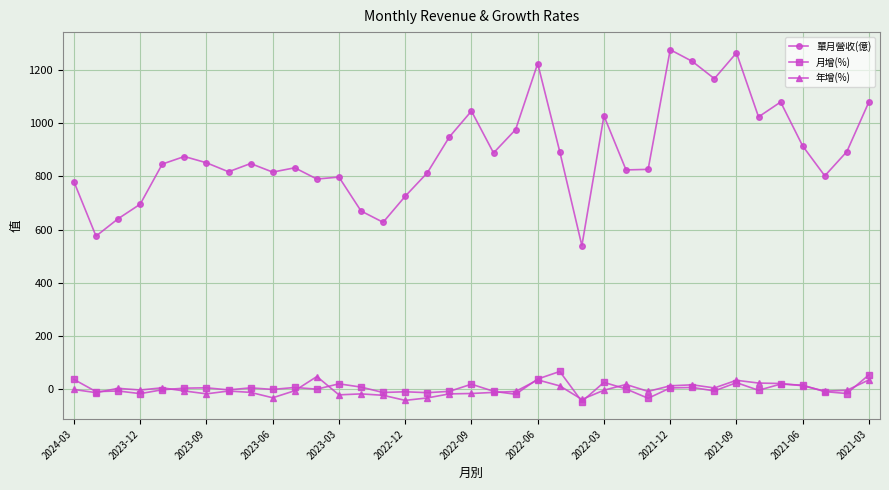

True or false: 單月營收(億) and 年增(%) intersect in this chart.

False